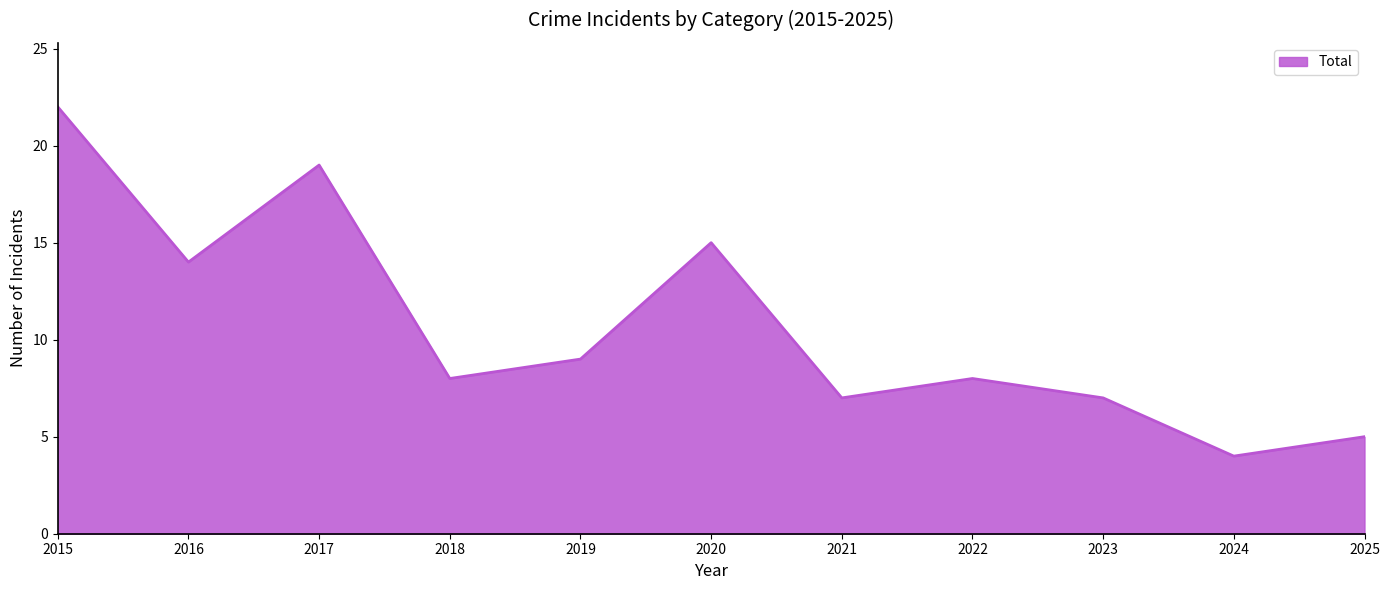

Approximately how many times larger is the value at 2018 compared to 2022?

1.0